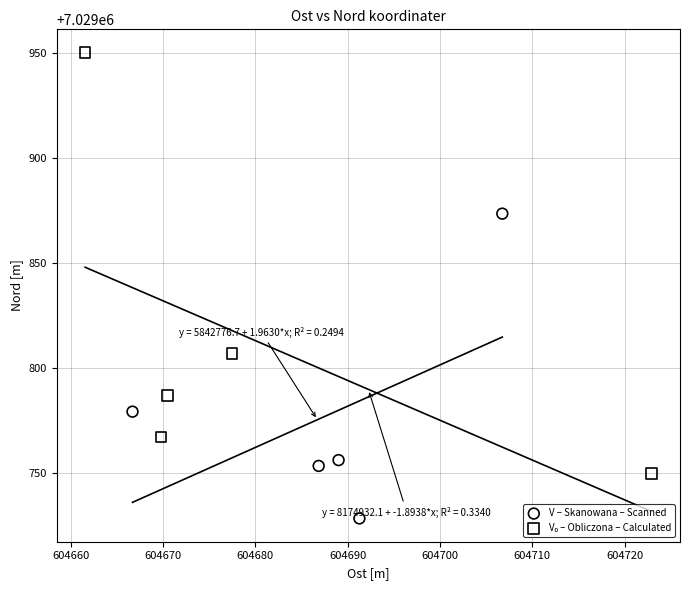

Which series reaches the minimum Y coordinate?

V – Skanowana – Scanned